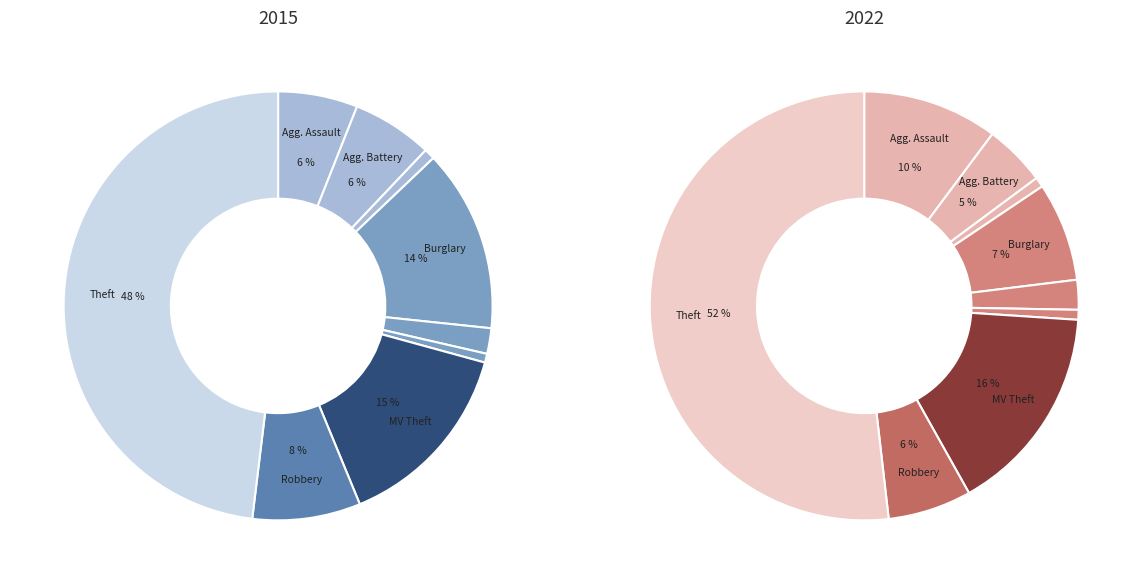

How many slices are in this pie chart?

9